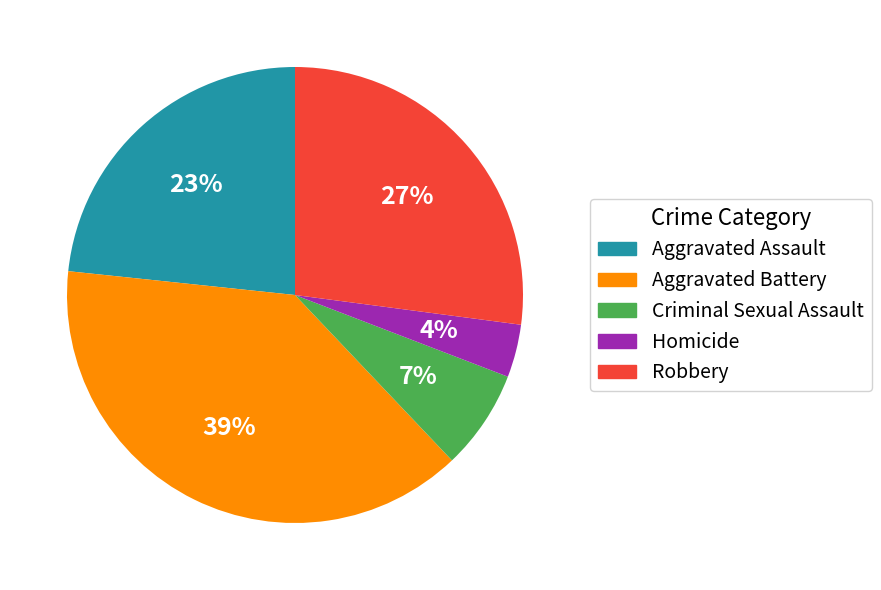

What percentage is the Aggravated Battery slice, to the nearest percent?

39%